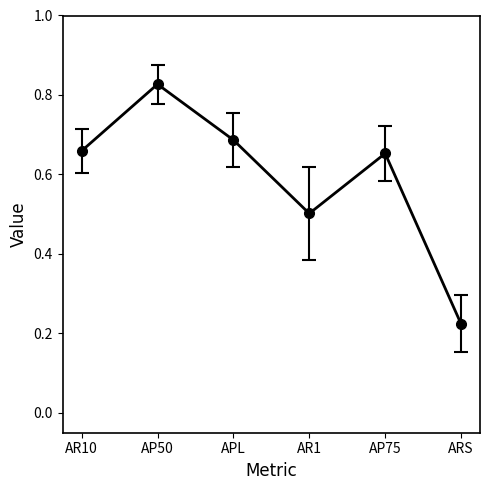

What is the average value?

0.6